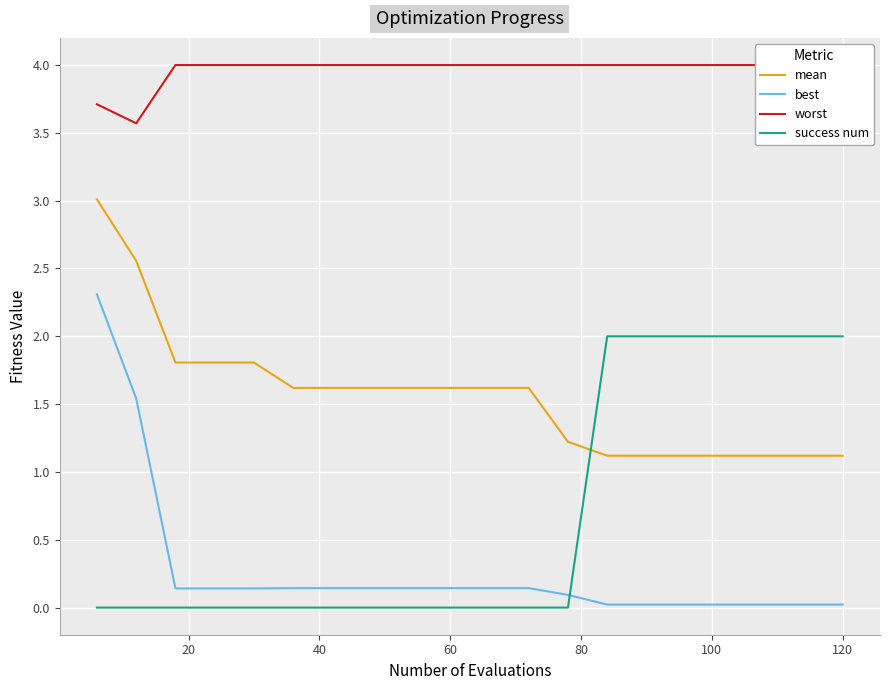

What is the average value of the best series?

0.3